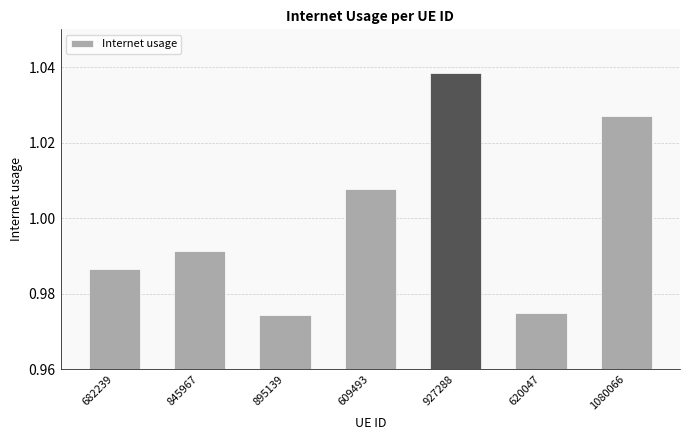

Which category has the highest value across all series?

927288